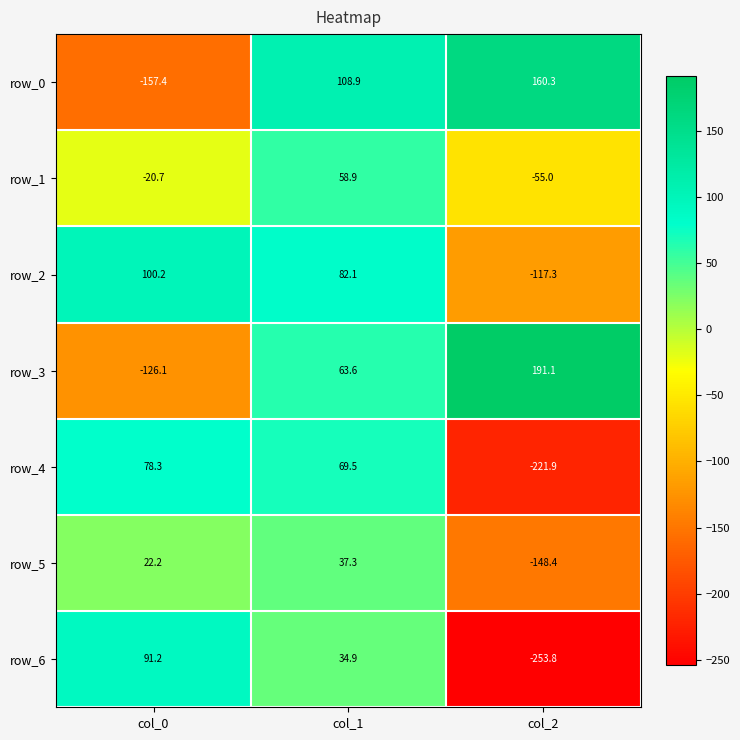

Where is row_5 nearest to the value -55?

col_0